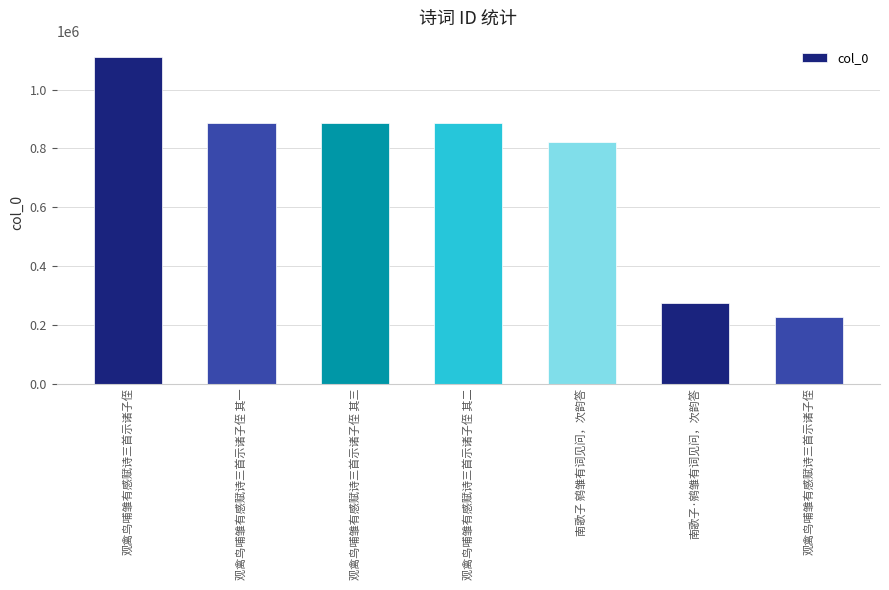

List the labels in order of value, largest first.

观禽鸟哺雏有感赋诗三首示诸子侄, 观禽鸟哺雏有感赋诗三首示诸子侄 其一, 观禽鸟哺雏有感赋诗三首示诸子侄 其三, 观禽鸟哺雏有感赋诗三首示诸子侄 其二, 南歌子 鹓雏有词见问，次韵答, 南歌子·鹓雏有词见问，次韵答, 观禽鸟哺雏有感赋诗三首示诸子侄